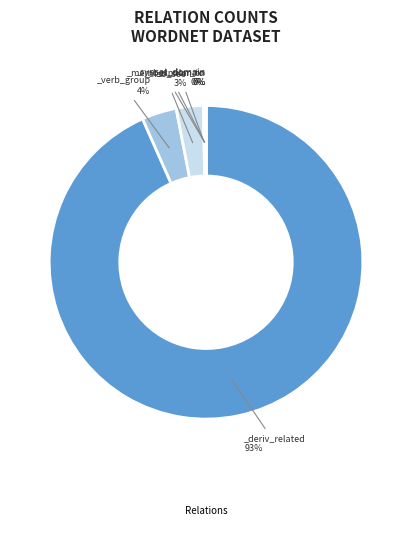

Count the number of slices in the pie.

6